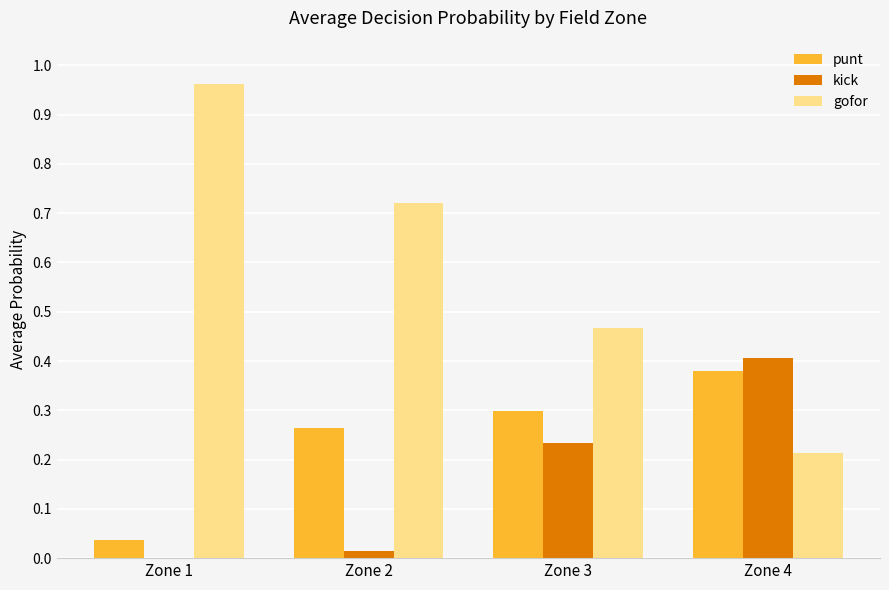

Is the value of kick at Zone 3 greater than the value of punt at Zone 4?

No